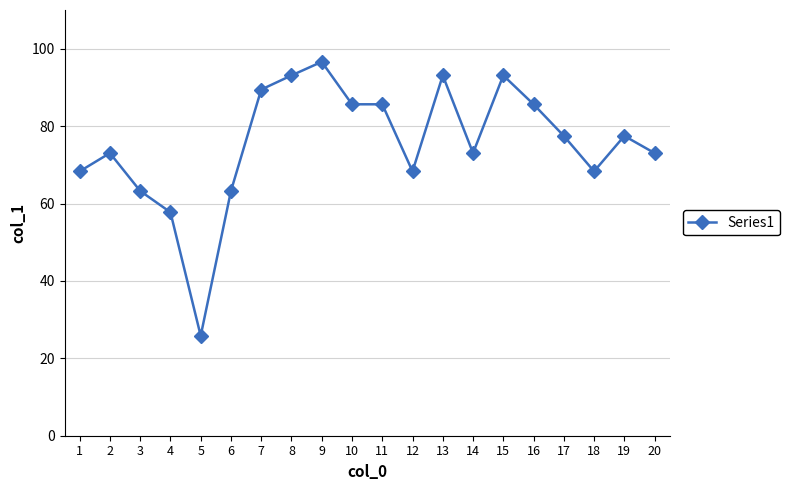

What is the smallest value displayed?

25.8